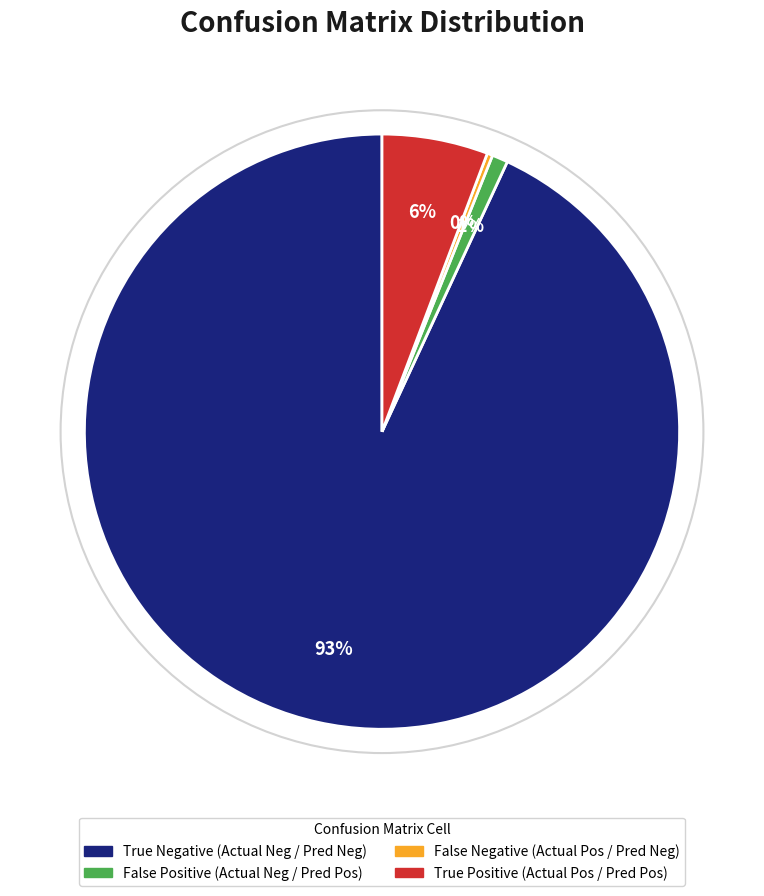

To the nearest percent, what is the difference between the largest and smallest slice percentages?

93%